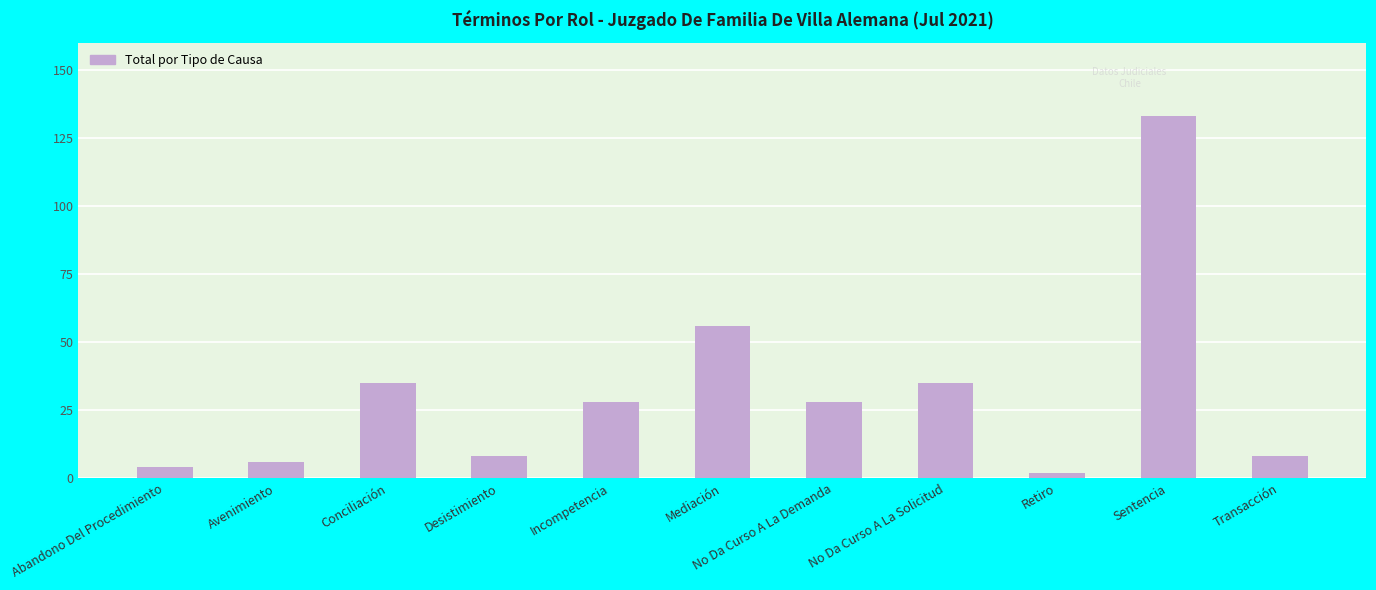

Reading left to right, what are all the values shown in this chart?

Abandono Del Procedimiento=4	Avenimiento=6	Conciliación=35	Desistimiento=8	Incompetencia=28	Mediación=56	No Da Curso A La Demanda=28	No Da Curso A La Solicitud=35	Retiro=2	Sentencia=133	Transacción=8